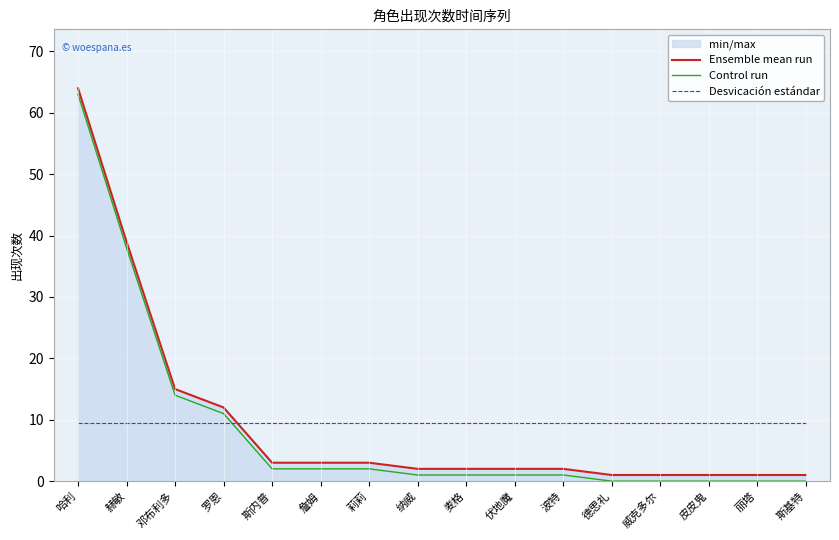

What is the label of the 9th point from the left?

麦格